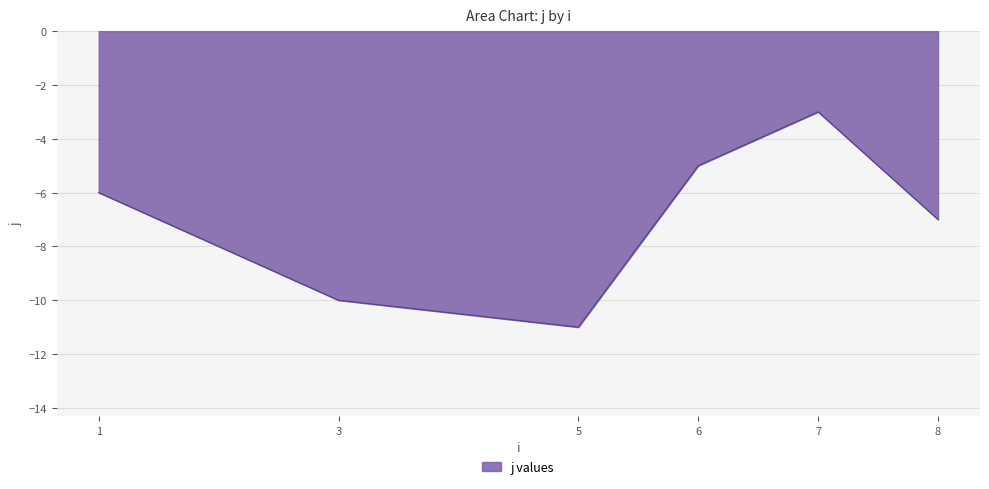

How many interior local valleys (lower than both neighbors) does the data have?

1